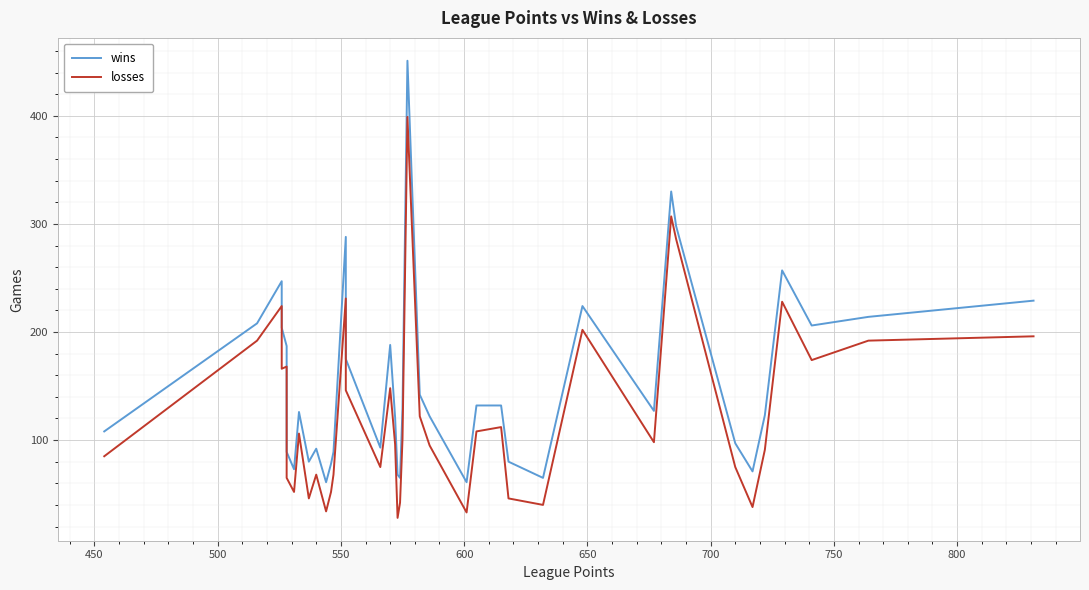

Reading right to left, extract all data points from this chart.

wins: 229	214	206	257	123	71	97	298	330	127	224	65	80	132	132	61	122	142	451	129	65	68	121	188	93	175	288	89	78	61	92	80	126	73	89	187	204	247	208	108
losses: 196	192	174	228	91	38	75	286	307	98	202	40	46	112	108	33	95	122	399	101	42	28	96	148	75	146	231	68	52	34	68	46	106	52	65	168	166	224	192	85